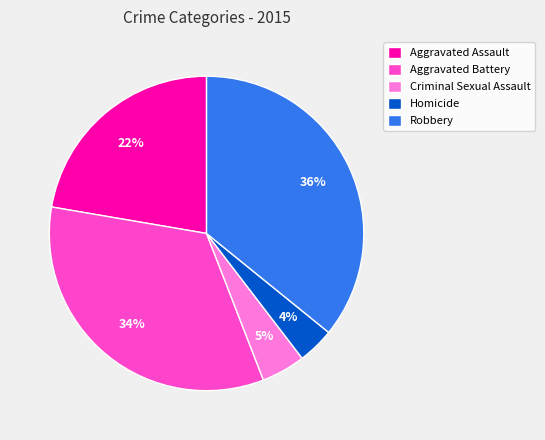

True or false: Robbery accounts for 28% of the total.

False